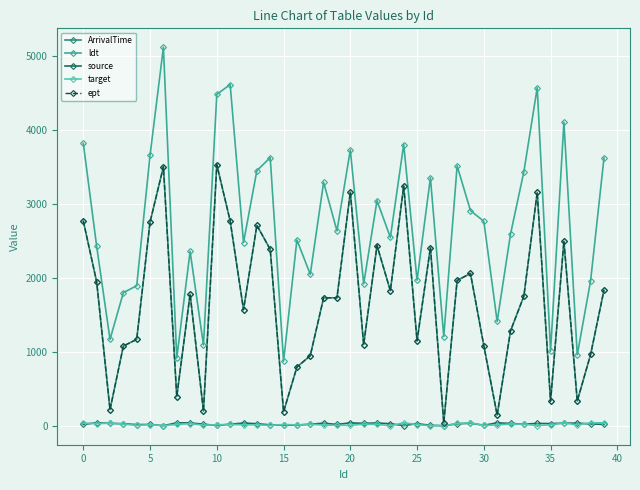

Is this an area chart (filled region under the line)?

No